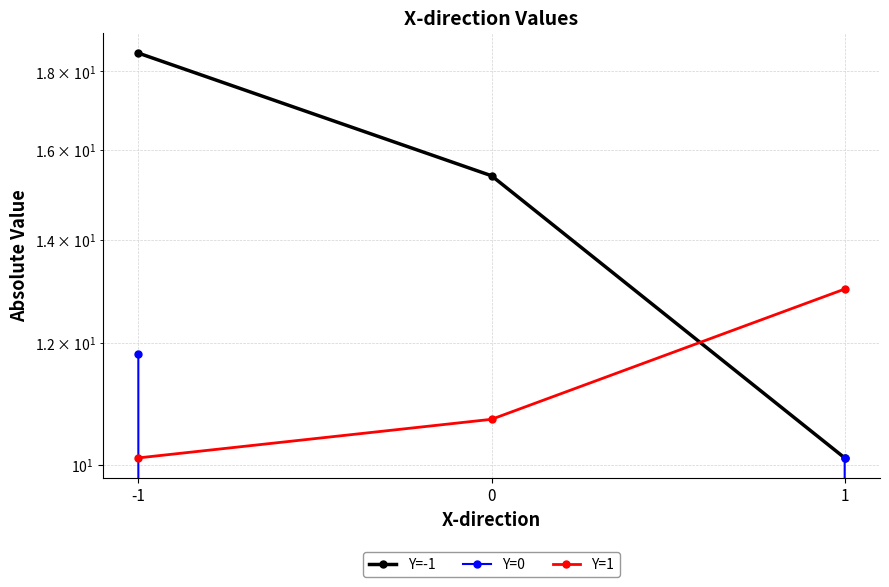

The Y=-1 series shows 18.0 at 1. True or false?

False